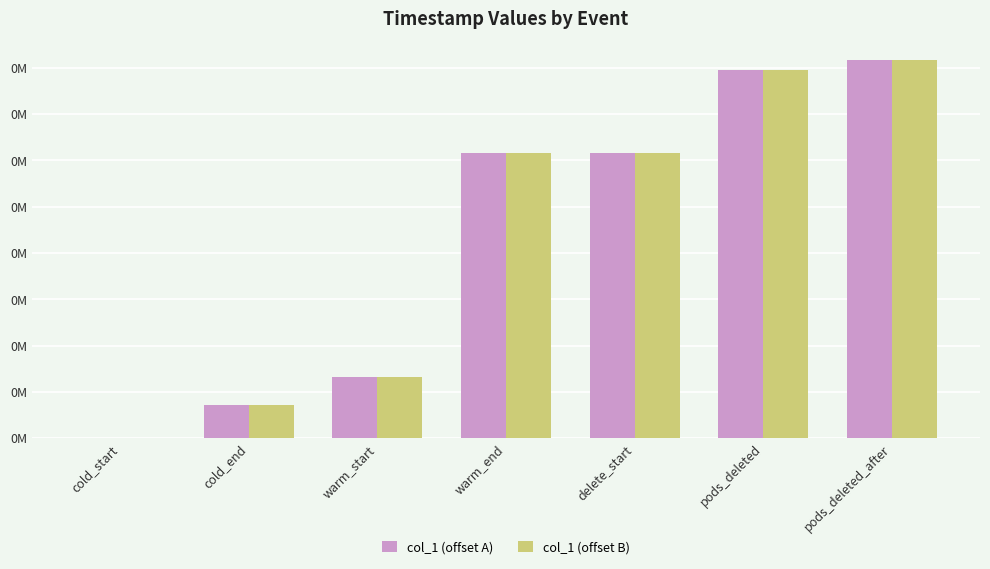

Rank the categories by col_1 (offset A) value from highest to lowest.

pods_deleted_after, pods_deleted, delete_start, warm_end, warm_start, cold_end, cold_start